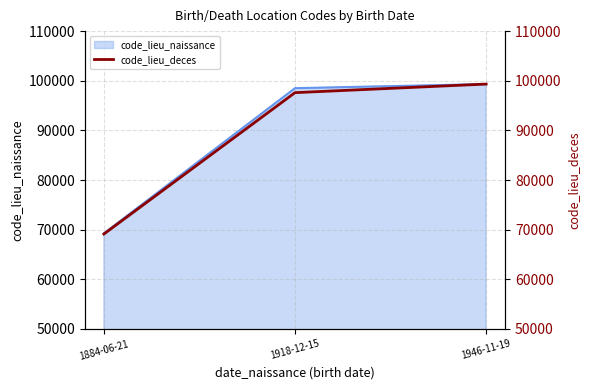

Approximately how many times larger is the value at 1946-11-19 compared to 1884-06-21?

1.4